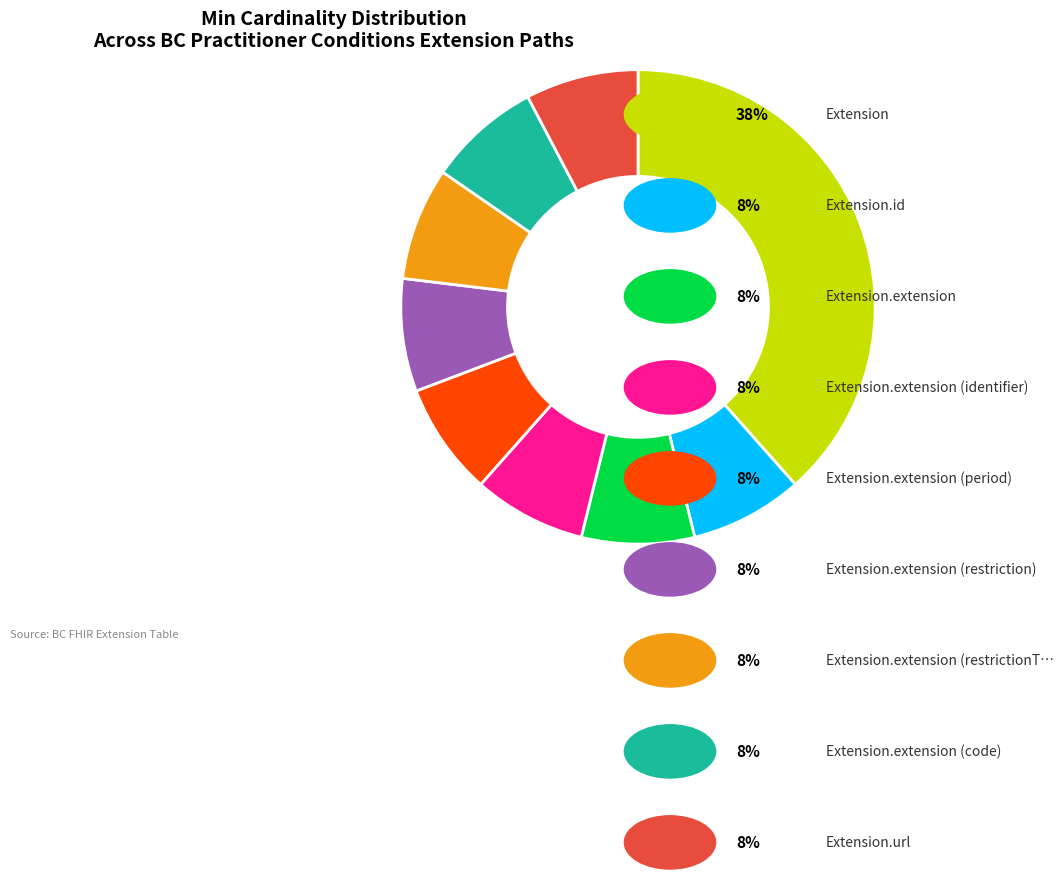

Count the number of slices in the pie.

9